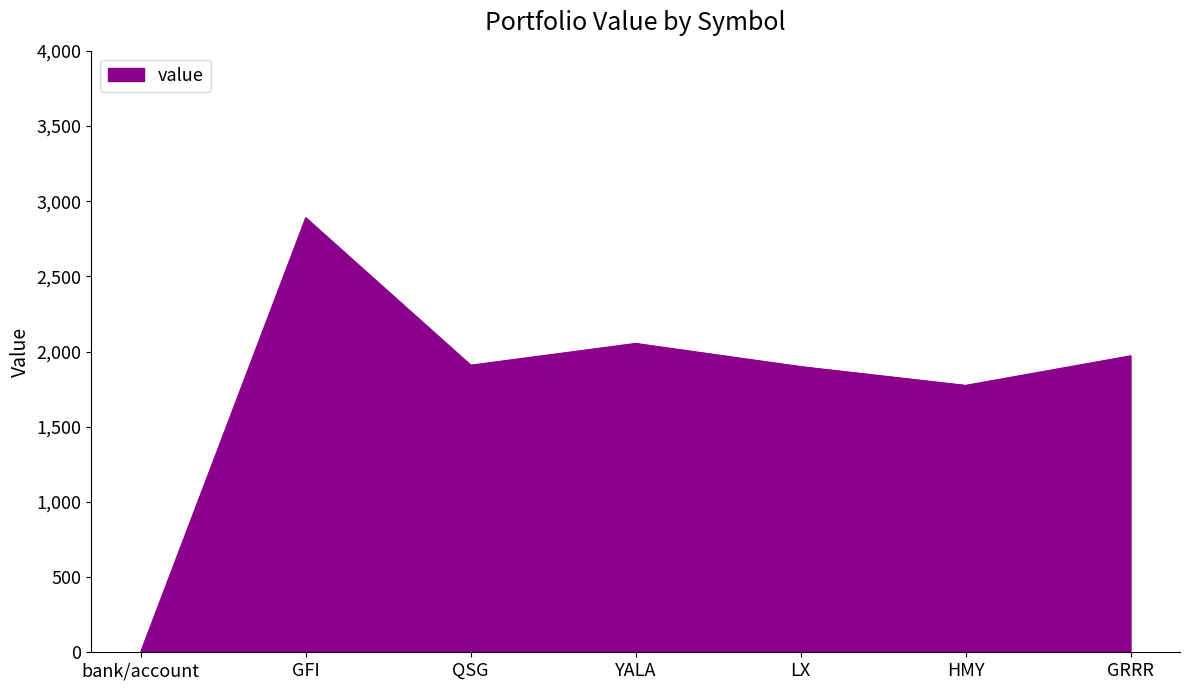

What is the average value?

1786.3